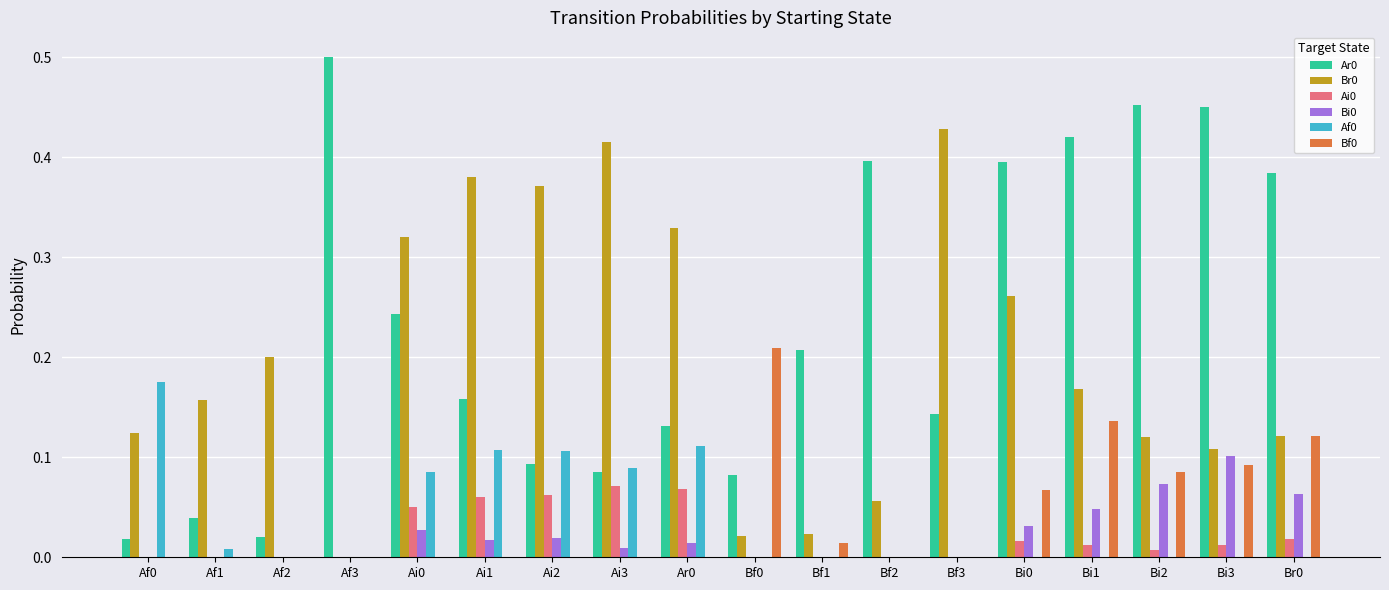

At which category does the chart reach its peak across all series?

Af3